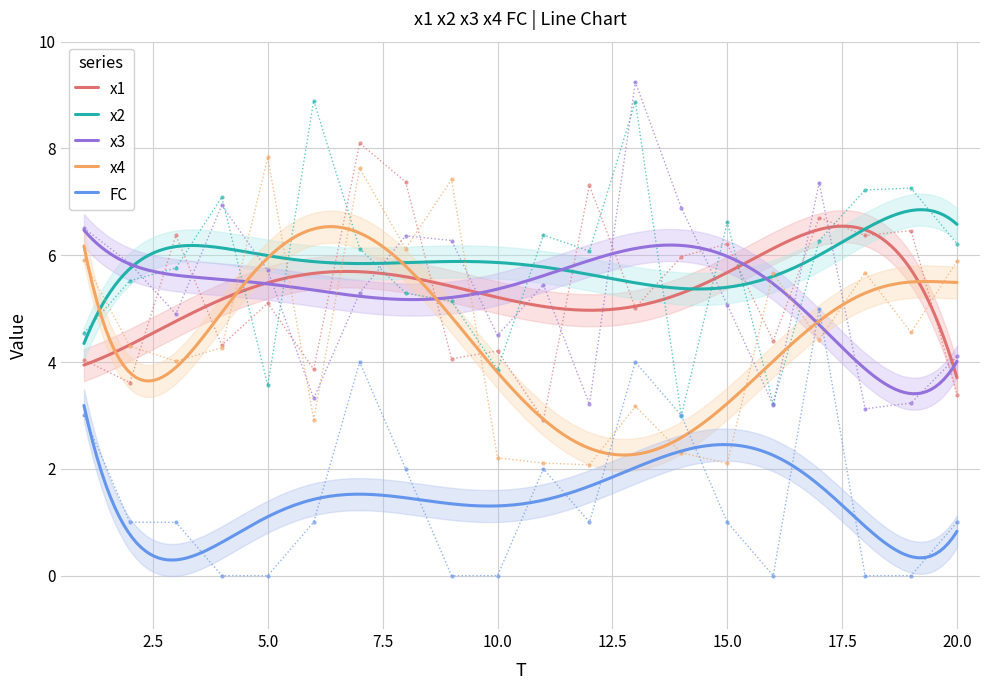

Is it true that x4 equals 7.6 at 7?

True